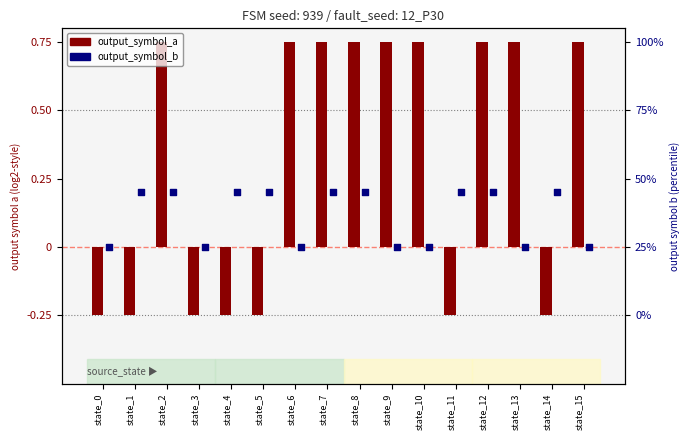

Which series contains the lowest Y value?

output_symbol_a (log2-style)